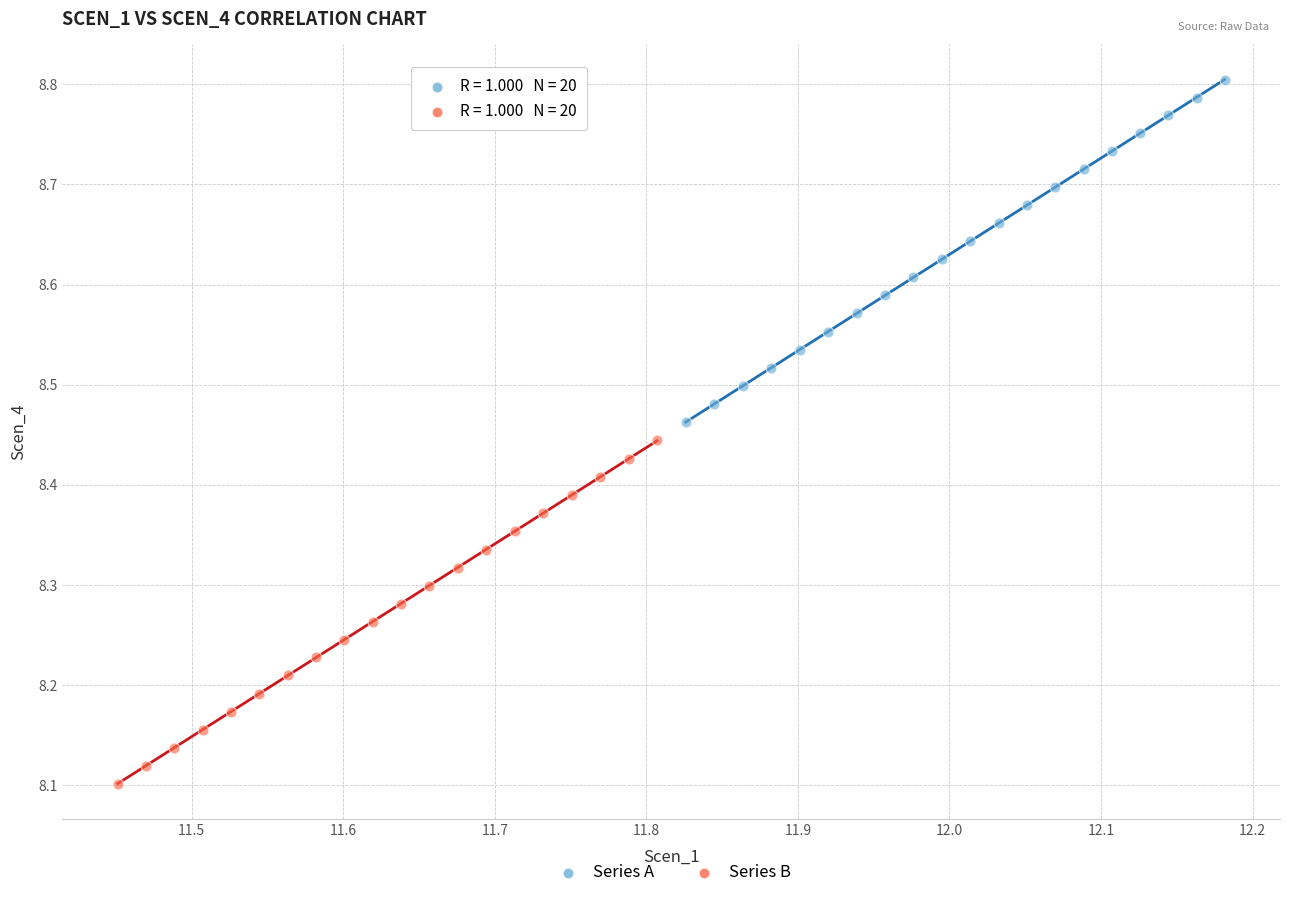

What are all the series names shown in the legend?

Series A, Series B